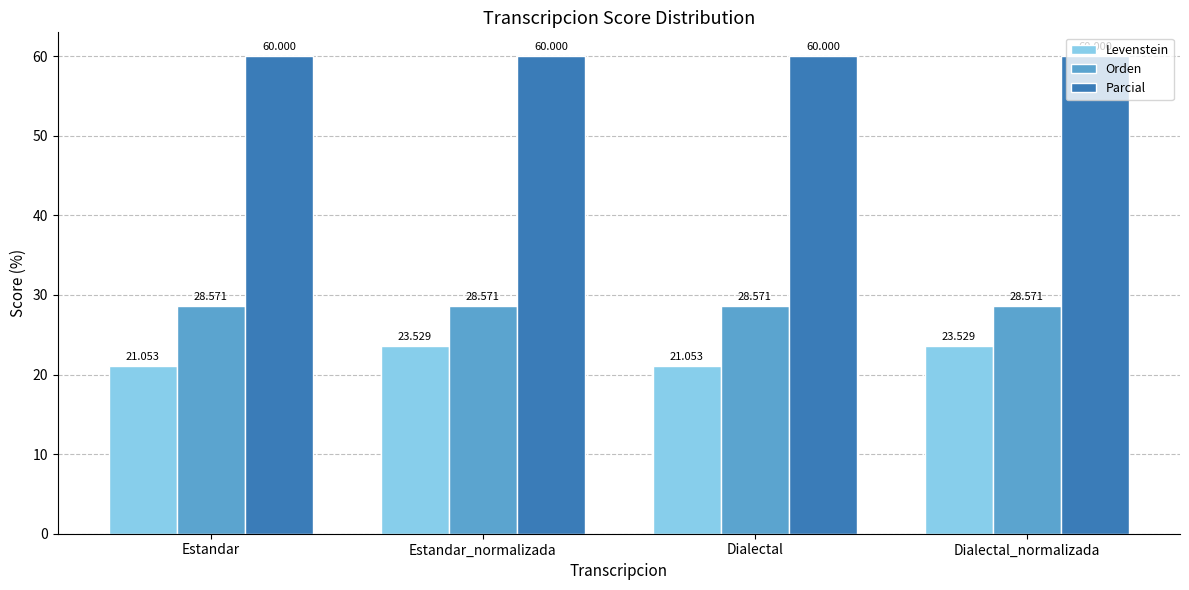

Which series has the largest total across all categories?

Parcial